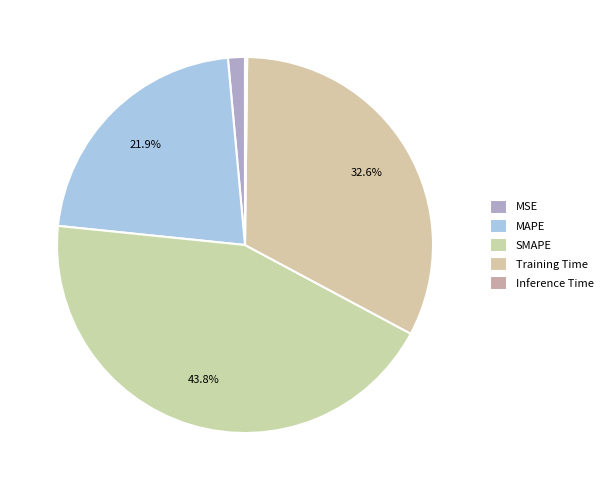

How many slices are in this pie chart?

5